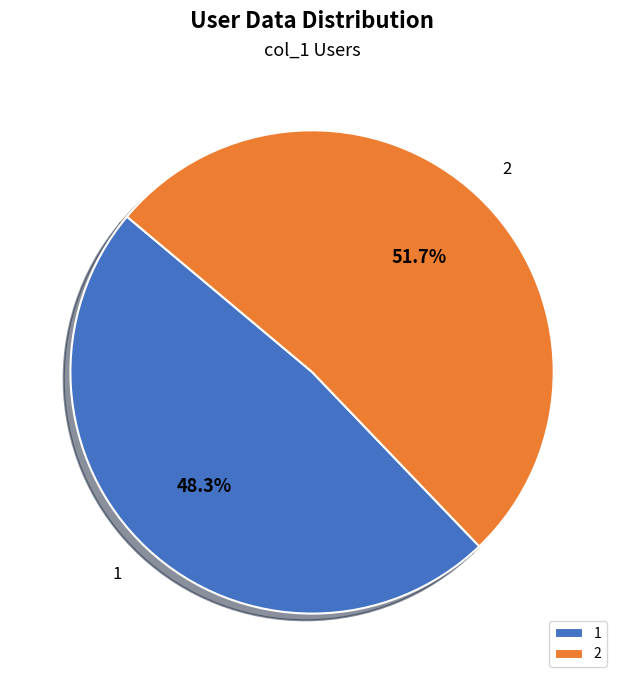

What percentage do 2 and 1 together represent?

100.0%